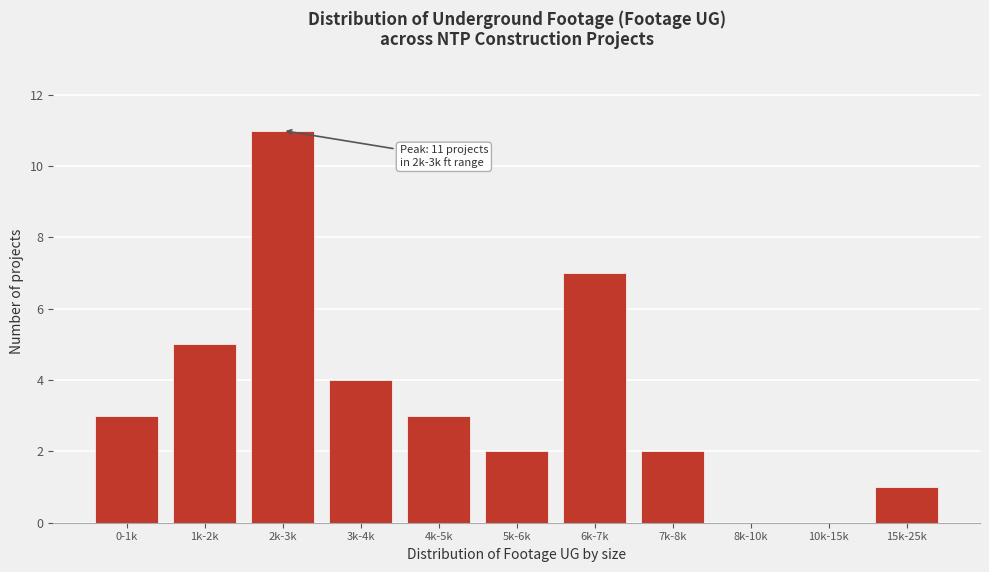

Reading right to left, what are all the values shown in this chart?

15k-25k=1	10k-15k=0	8k-10k=0	7k-8k=2	6k-7k=7	5k-6k=2	4k-5k=3	3k-4k=4	2k-3k=11	1k-2k=5	0-1k=3